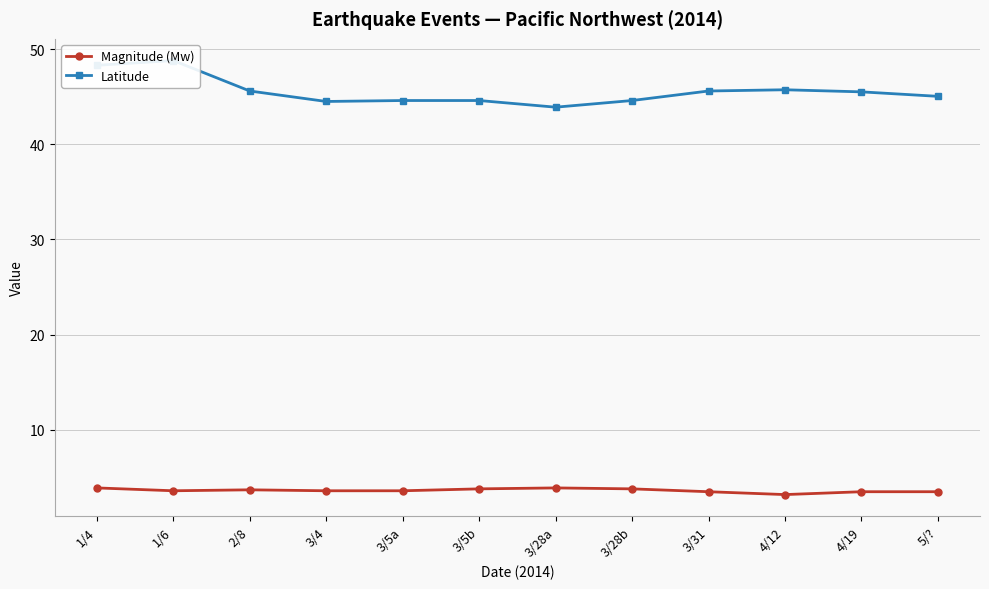

Is this an area chart (filled region under the line)?

No